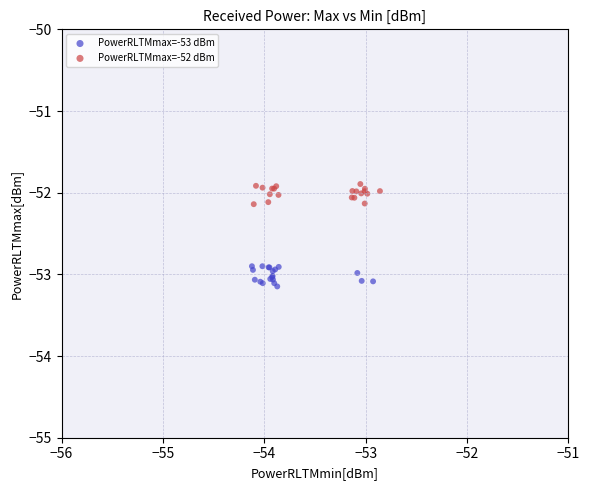

Which series contains the highest Y value?

PowerRLTMmax=-52 dBm